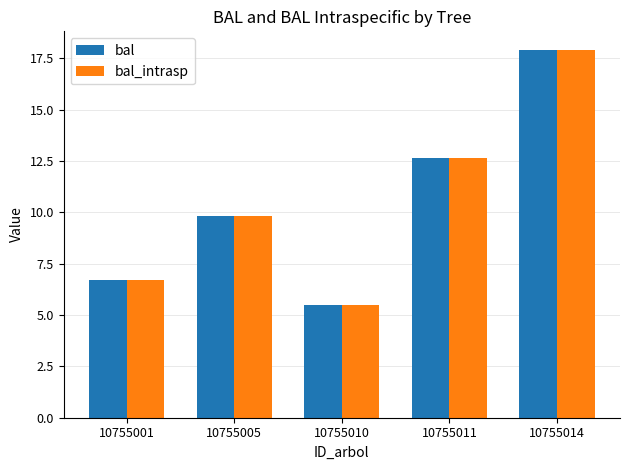

How many series are shown in this chart?

2